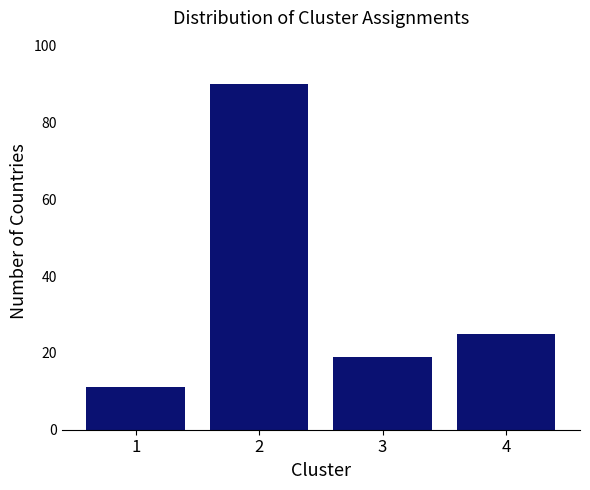

Reading left to right, extract all data points from this chart.

1=11	2=90	3=19	4=25